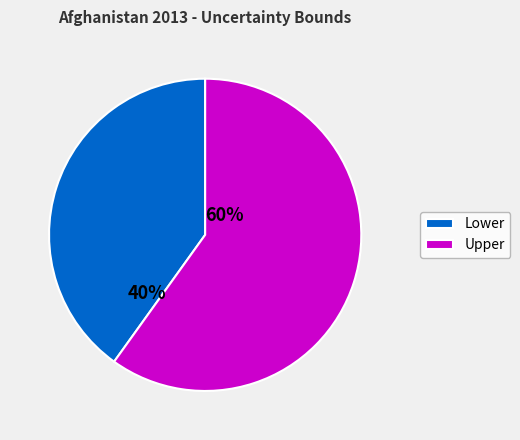

Is the sum of Upper and Lower greater than half?

Yes